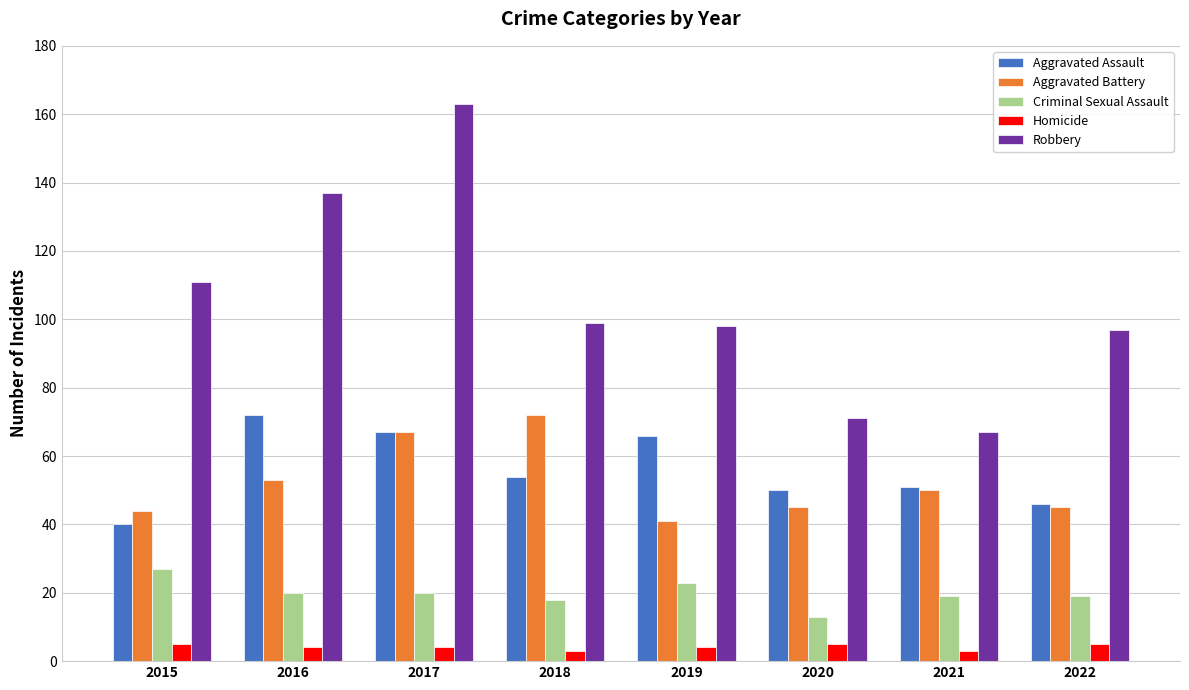

Reading left to right, list all the values displayed in this chart.

Aggravated Assault: 2015=40	2016=72	2017=67	2018=54	2019=66	2020=50	2021=51	2022=46
Aggravated Battery: 2015=44	2016=53	2017=67	2018=72	2019=41	2020=45	2021=50	2022=45
Criminal Sexual Assault: 2015=27	2016=20	2017=20	2018=18	2019=23	2020=13	2021=19	2022=19
Homicide: 2015=5	2016=4	2017=4	2018=3	2019=4	2020=5	2021=3	2022=5
Robbery: 2015=111	2016=137	2017=163	2018=99	2019=98	2020=71	2021=67	2022=97